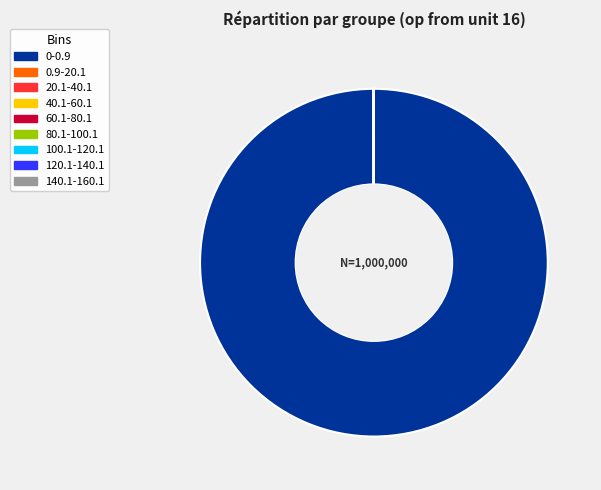

Which category accounts for the majority?

0-0.9